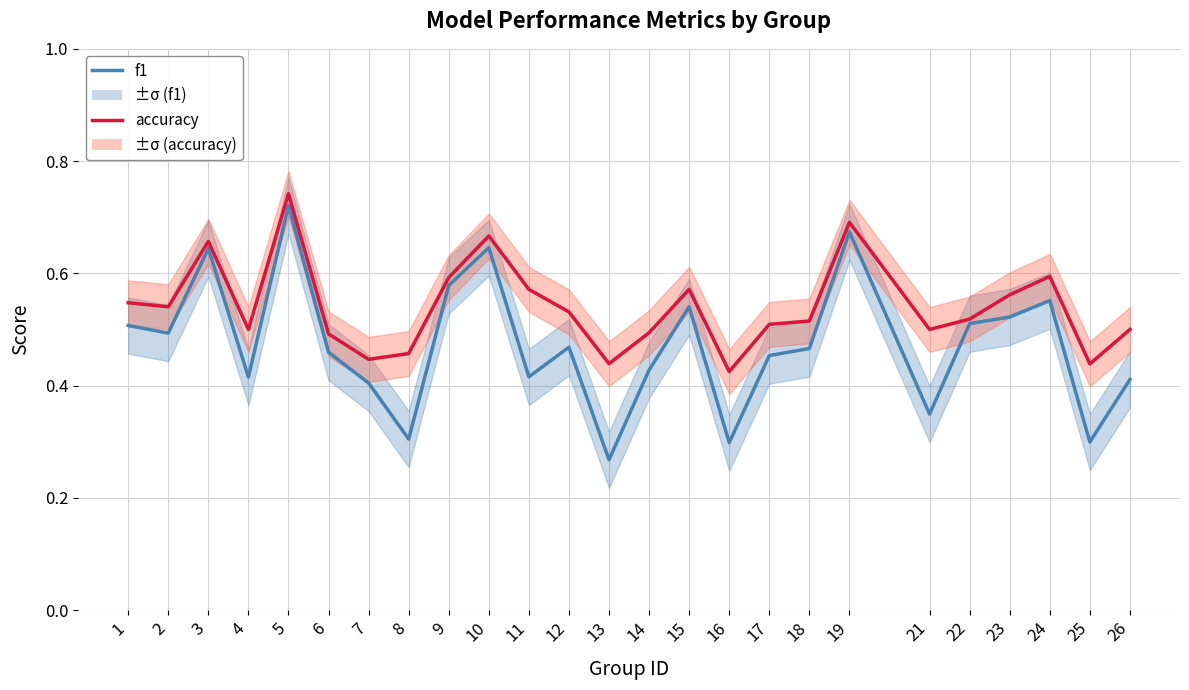

What value does the f1 series have at 4?

0.4